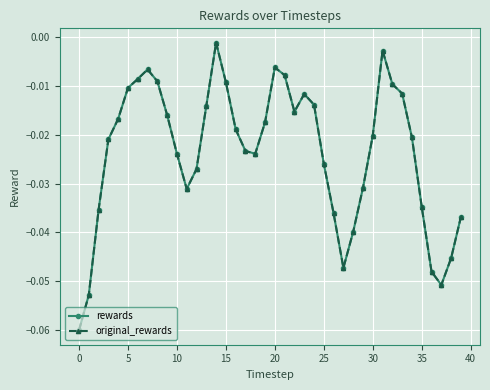

Is this an area chart (filled region under the line)?

No